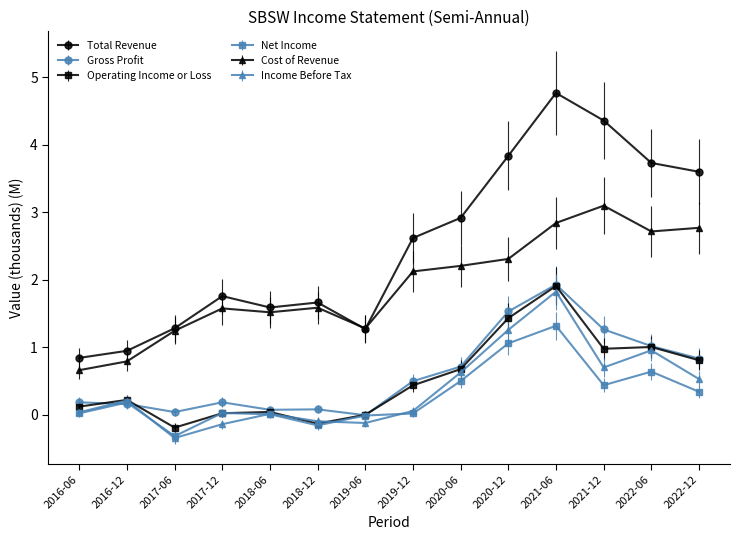

Is it true that Income Before Tax equals 0.7 at 2021-12?

True